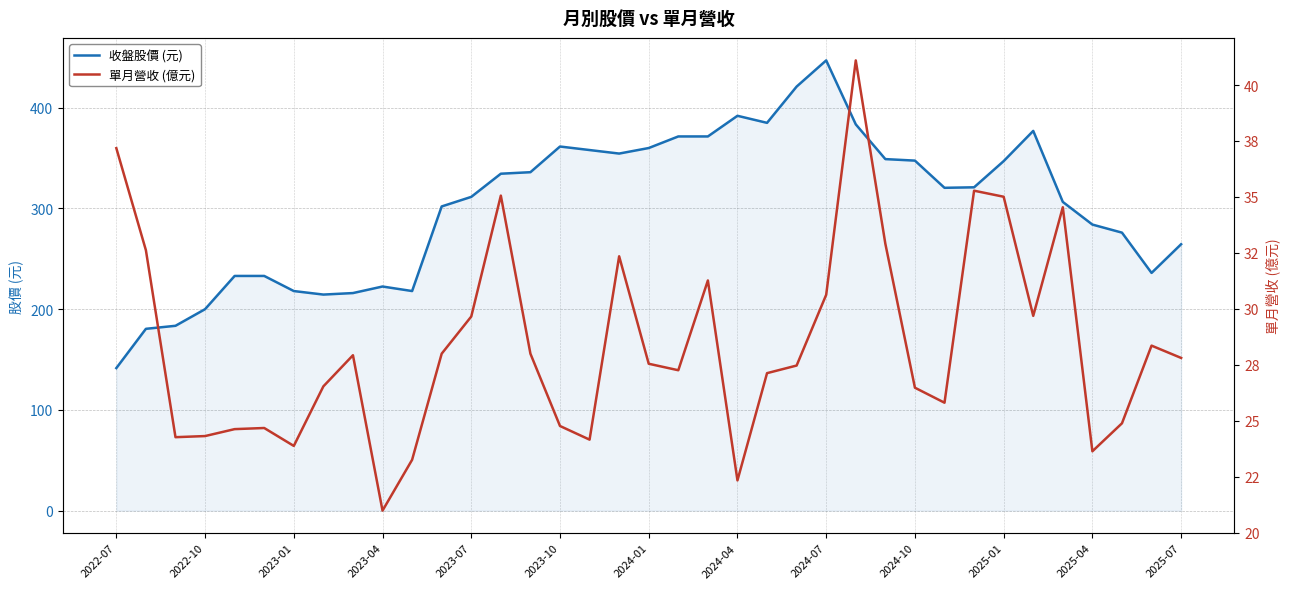

How many data points in 單月營收 (億元) are above 27?

22